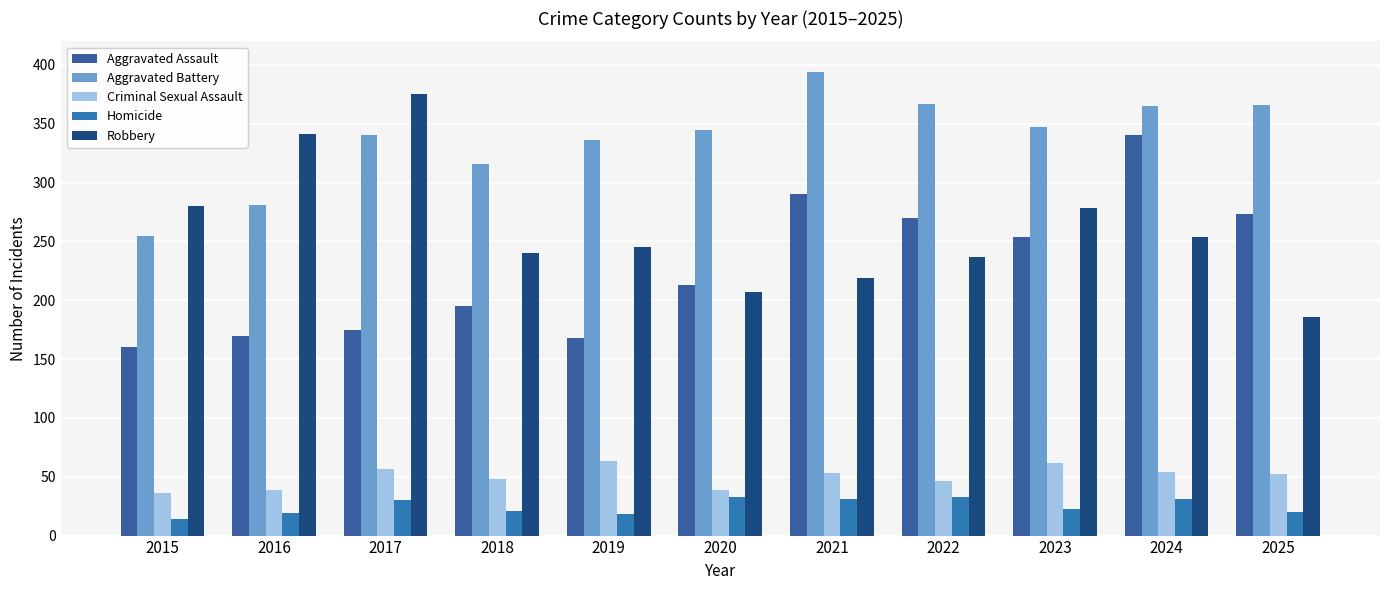

What is the total value across all series at 2017?

977